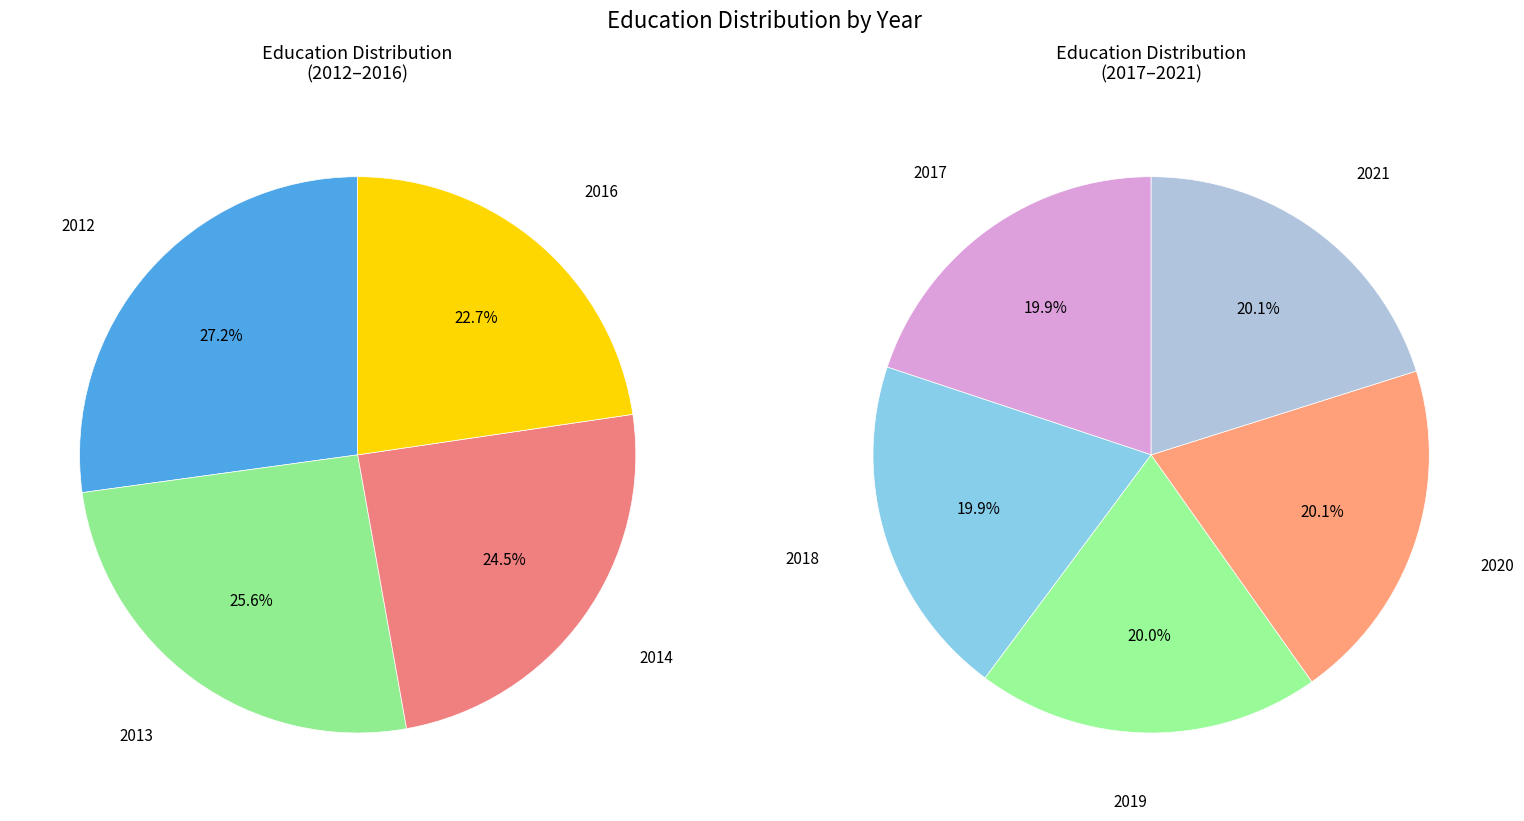

Which category has the smallest portion of the pie?

2016